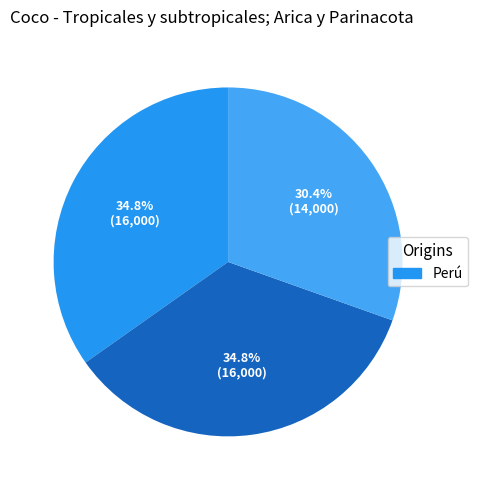

To the nearest percent, what is the difference between the largest and smallest slice percentages?

4%